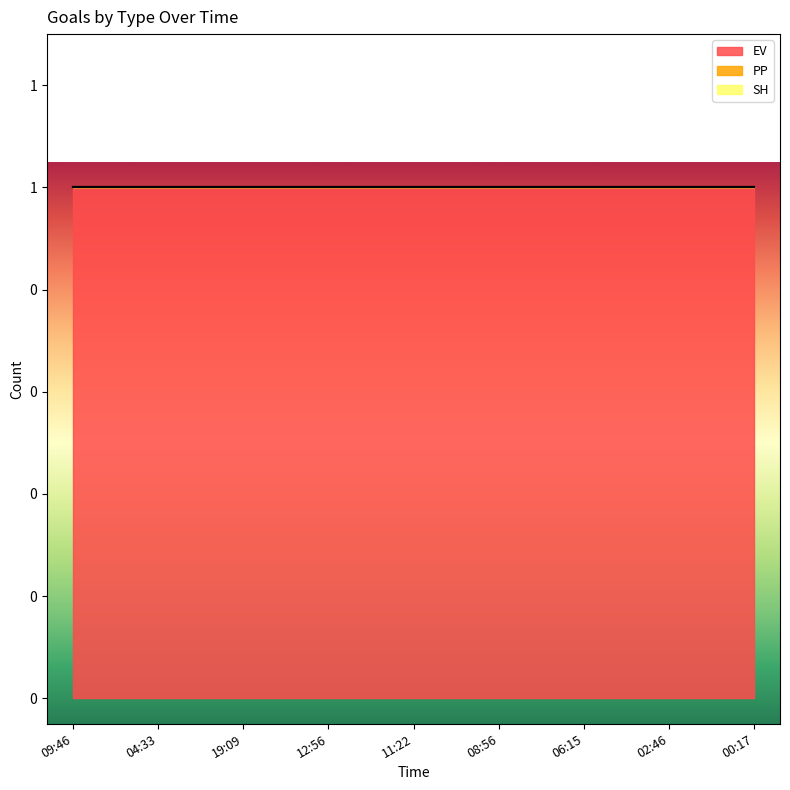

Does the chart display data point markers on the line(s)?

No